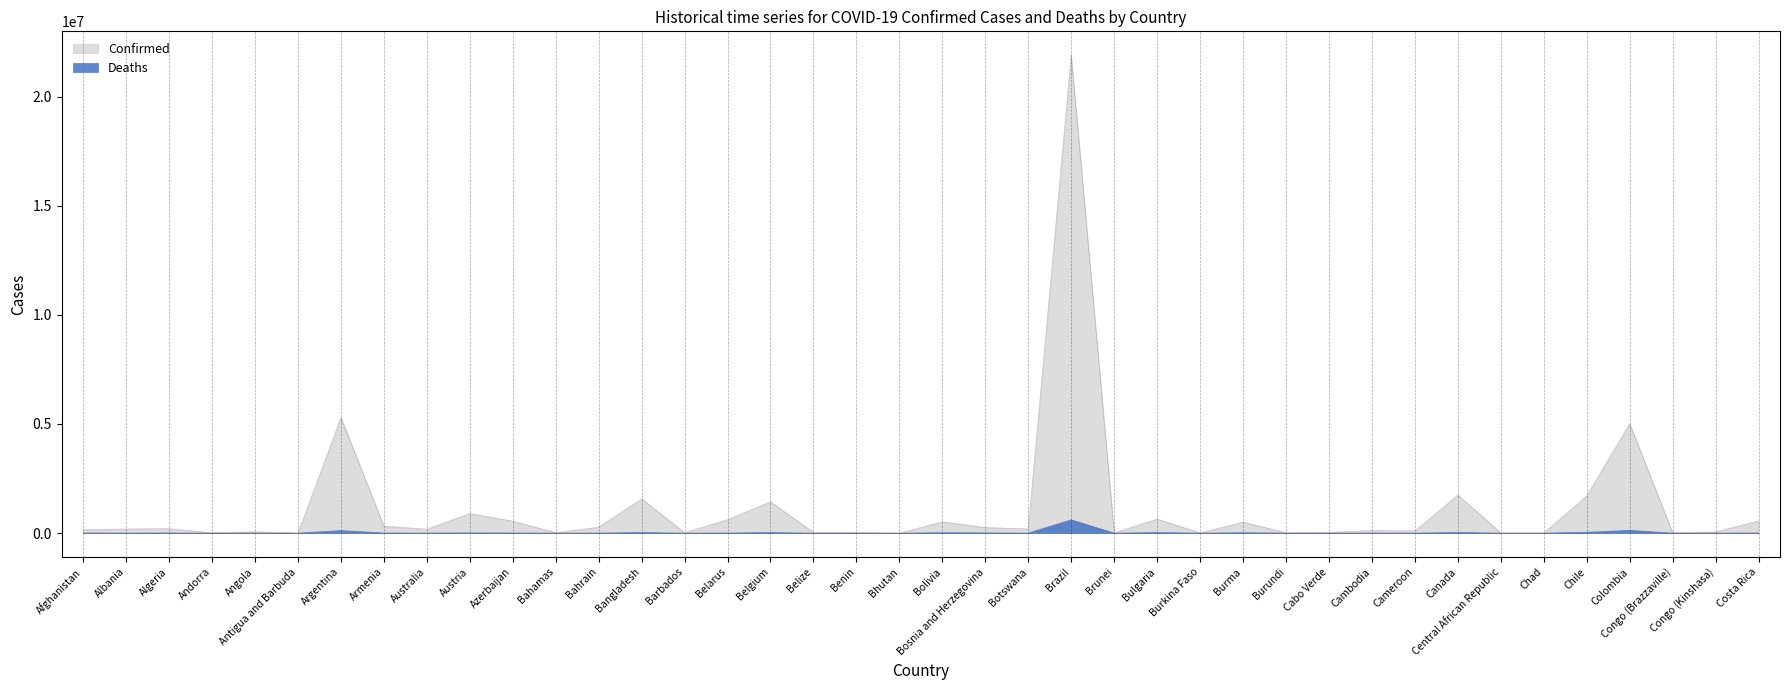

List the labels in order of Confirmed value, largest first.

Brazil, Argentina, Colombia, Canada, Chile, Bangladesh, Belgium, Austria, Bulgaria, Belarus, Costa Rica, Azerbaijan, Bolivia, Burma, Armenia, Bahrain, Bosnia and Herzegovina, Algeria, Botswana, Albania, Australia, Afghanistan, Cambodia, Cameroon, Angola, Congo (Kinshasa), Cabo Verde, Belize, Benin, Bahamas, Barbados, Burundi, Congo (Brazzaville), Andorra, Burkina Faso, Brunei, Central African Republic, Chad, Antigua and Barbuda, Bhutan